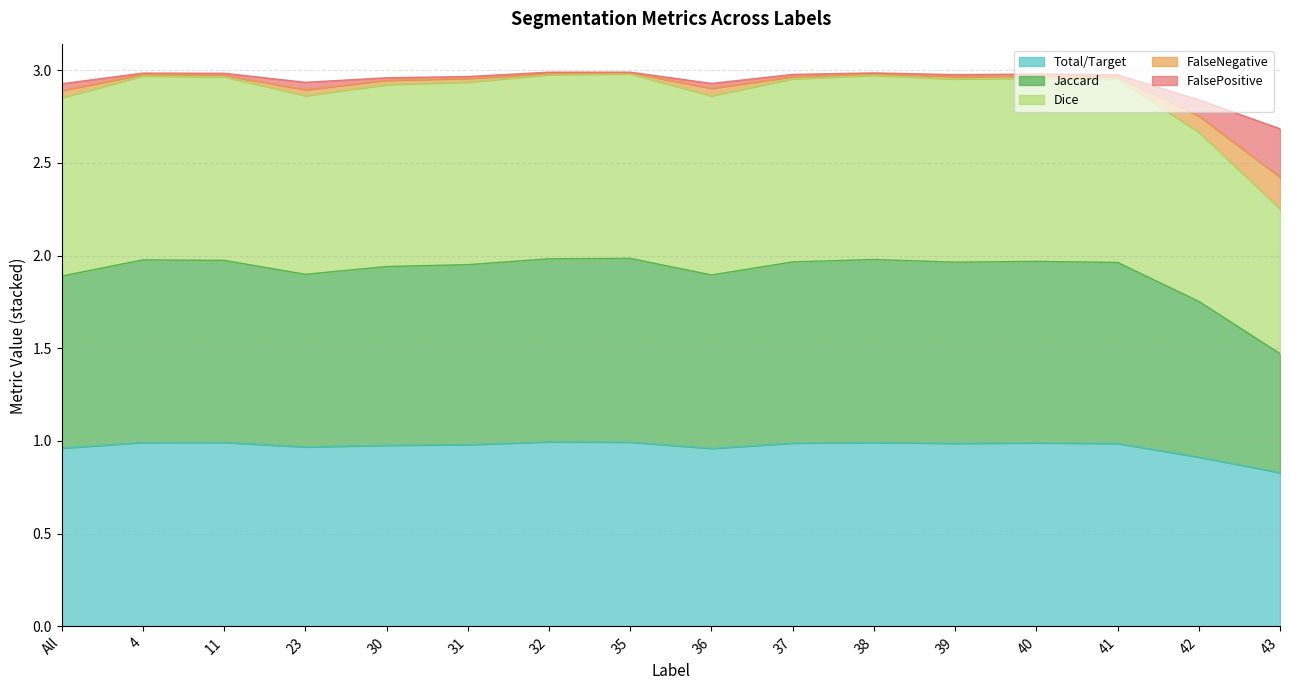

Which series has the widest spread of values?

Jaccard